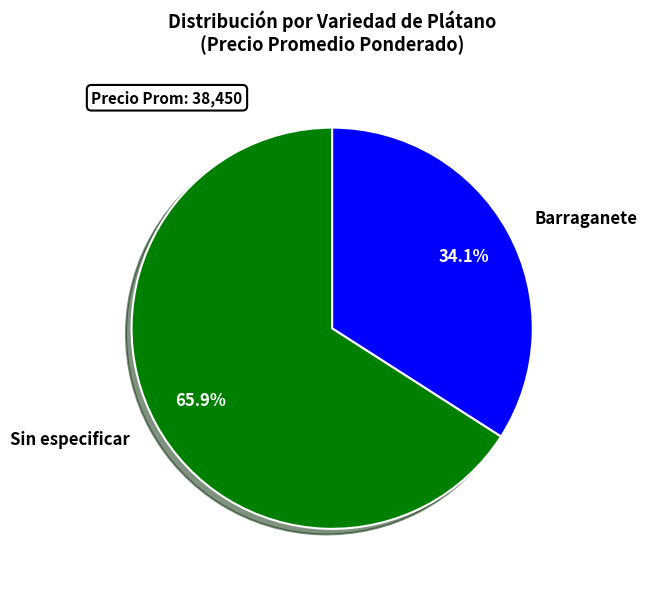

Between Barraganete and Sin especificar, which is larger?

Sin especificar